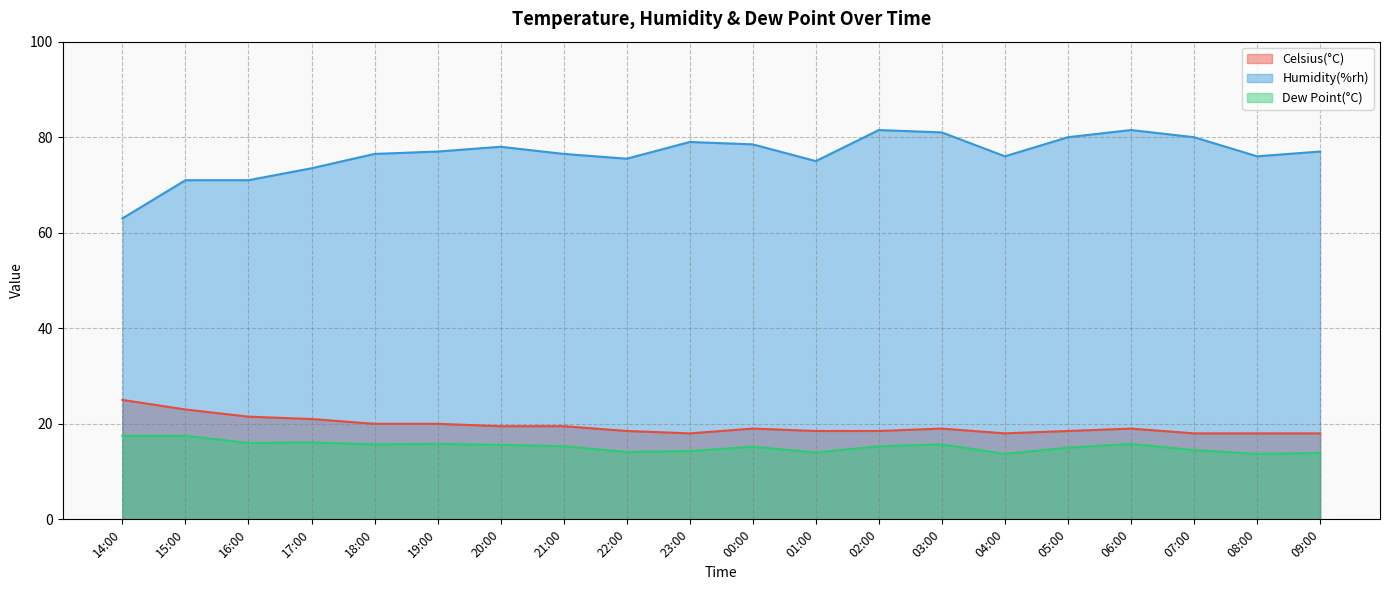

True or false: Dew Point(°C) has more than 1 points higher than both neighbors.

True